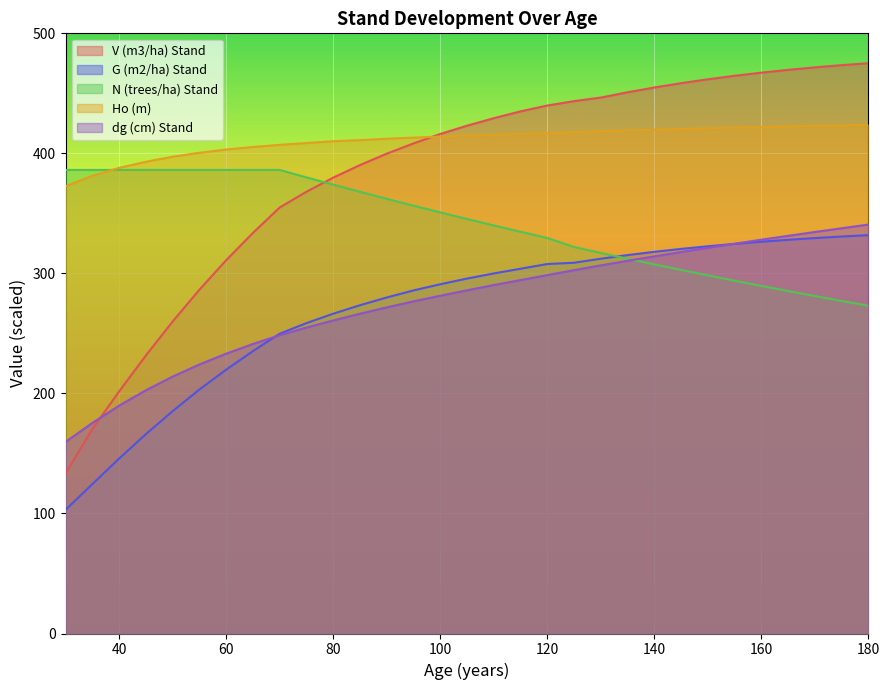

How many data points in N (trees/ha) Stand are above 345?

16